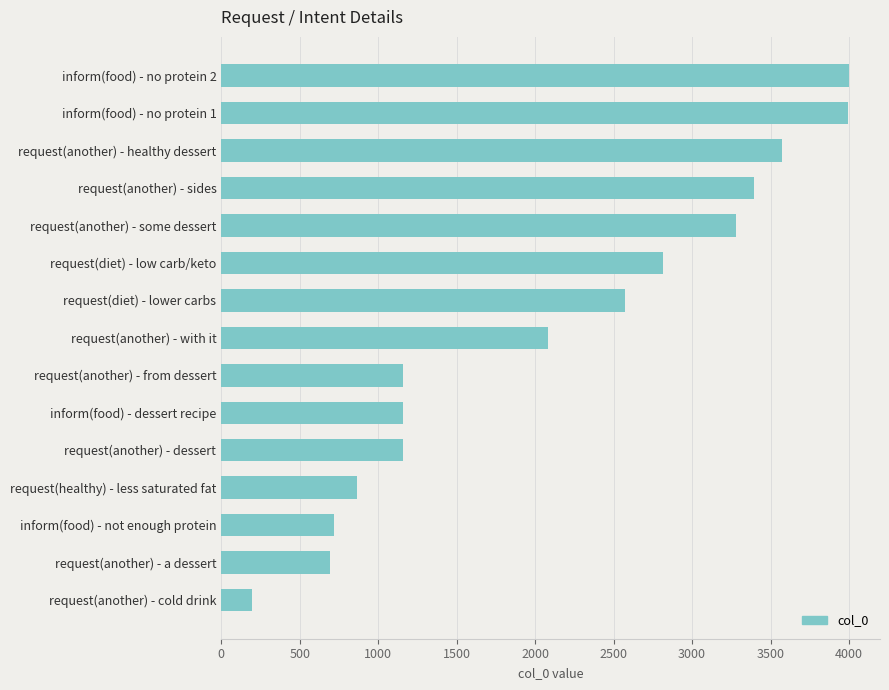

Between request(another) - a dessert and request(another) - cold drink, which is larger?

request(another) - a dessert